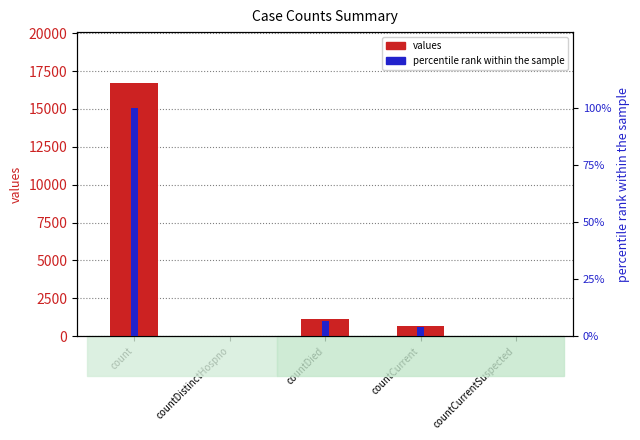

List the series in order of their peak value, highest first.

values, percentile rank within sample